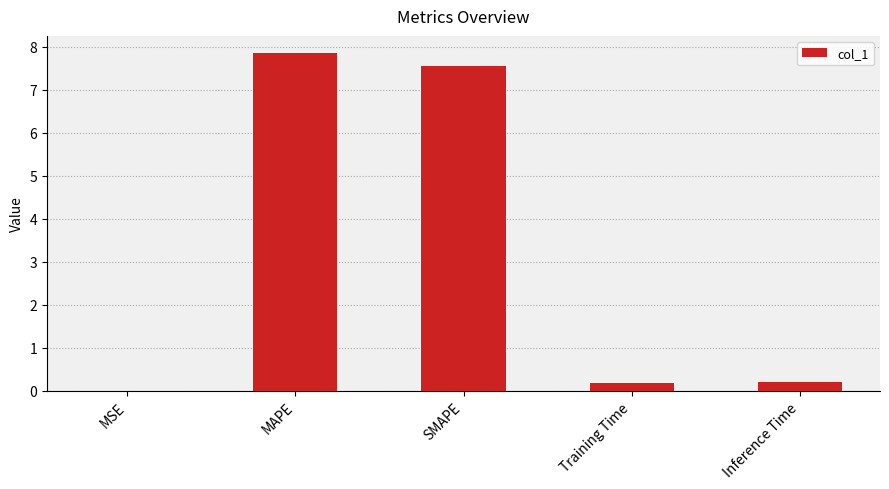

Are the bars grouped side by side (vs. stacked)?

No